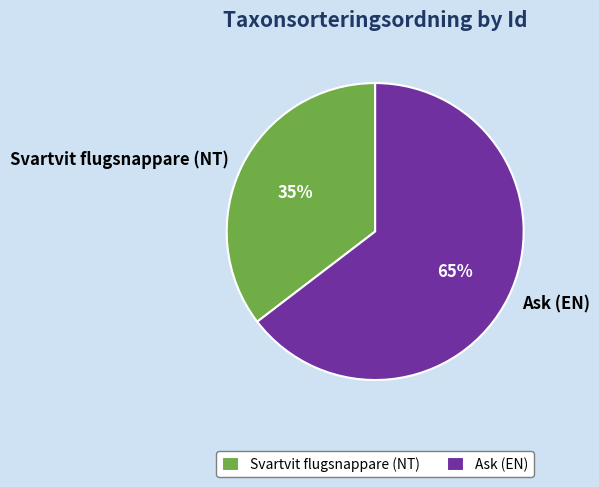

How many segments does this pie chart have?

2